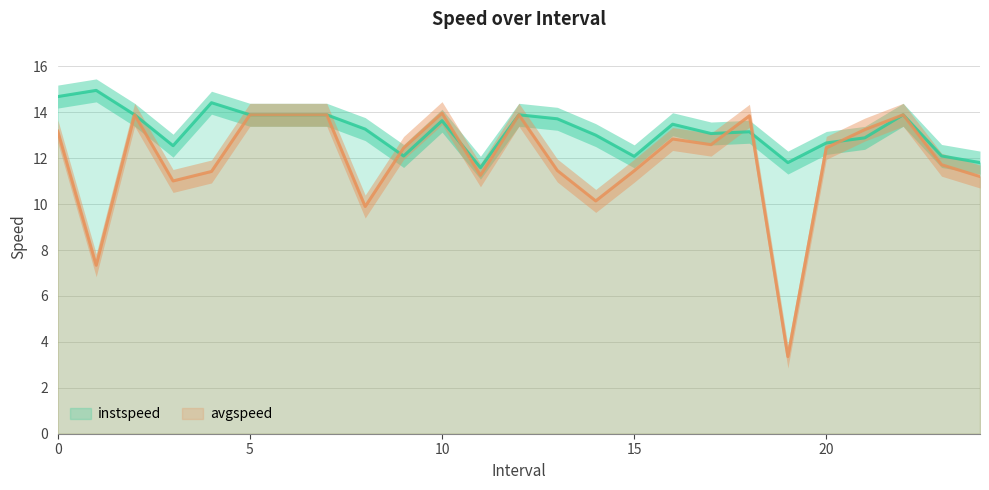

What are all the series names shown in the legend?

instspeed, avgspeed